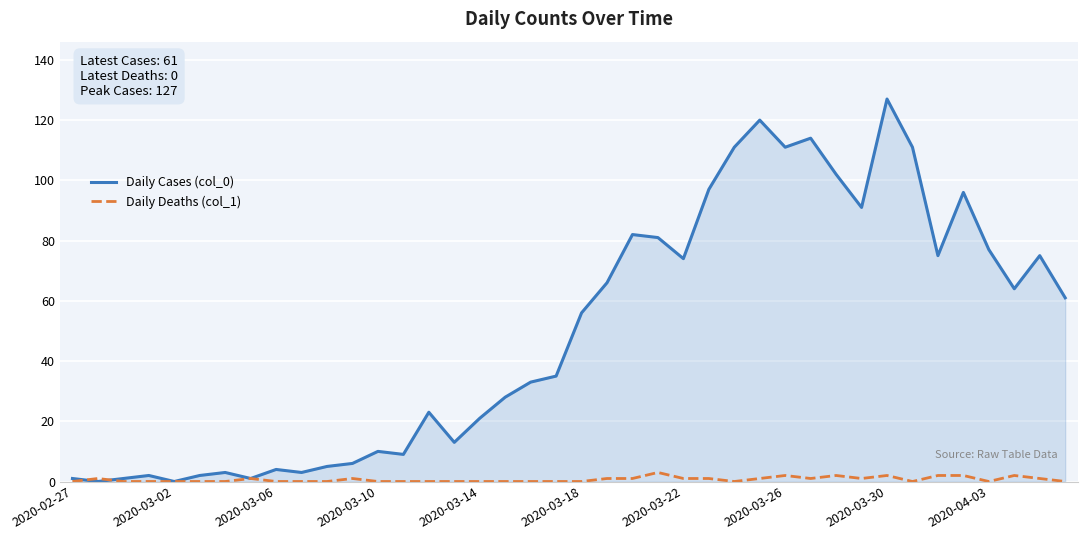

Which series has the largest range (max minus min)?

Daily Cases (col_0)